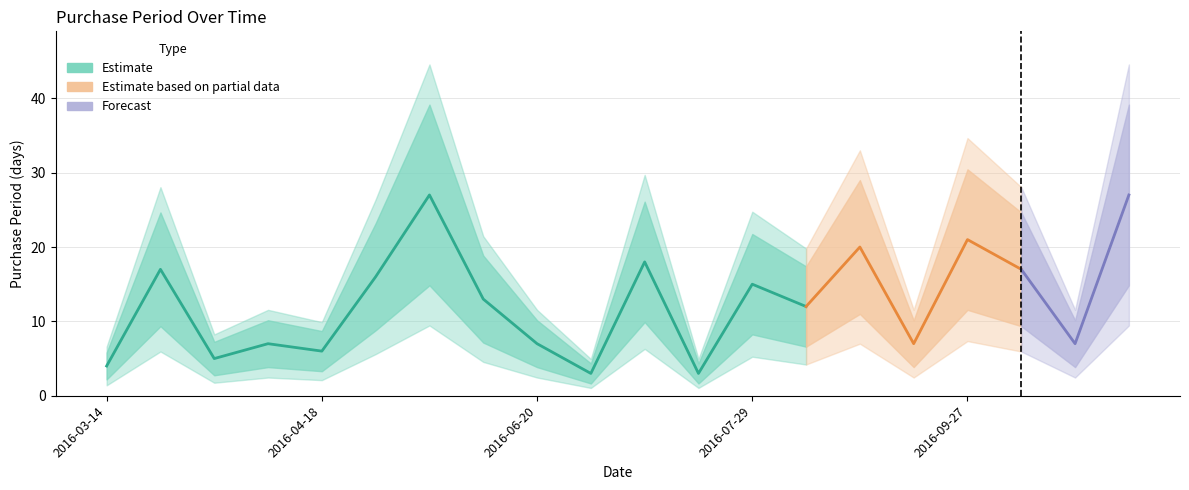

List the labels in order of value, smallest first.

2016-06-23, 2016-07-14, 2016-03-14, 2016-04-05, 2016-04-18, 2016-04-12, 2016-06-20, 2016-09-06, 2016-10-21, 2016-08-10, 2016-06-13, 2016-07-29, 2016-05-04, 2016-03-31, 2016-10-14, 2016-07-11, 2016-08-30, 2016-09-27, 2016-05-31, 2016-11-17